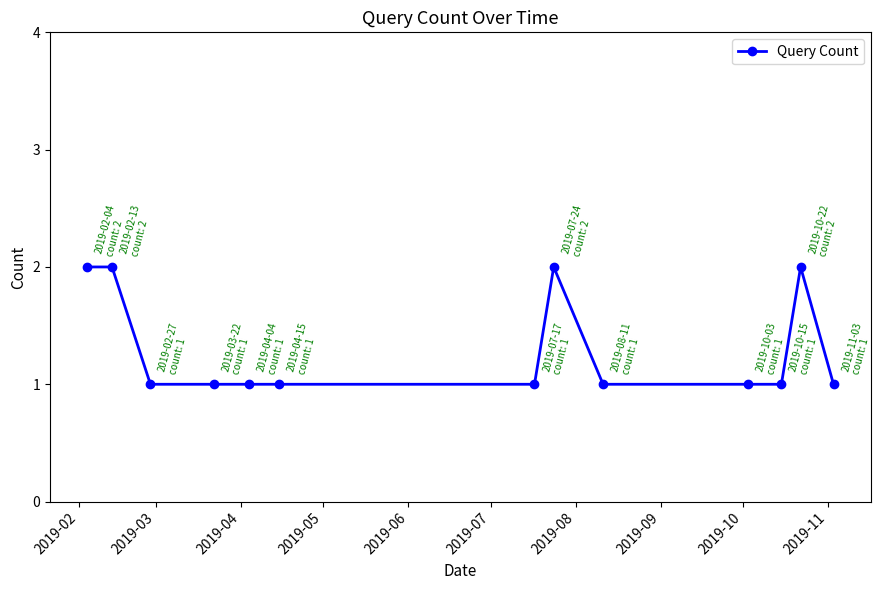

How many categories are shown in the chart?

13